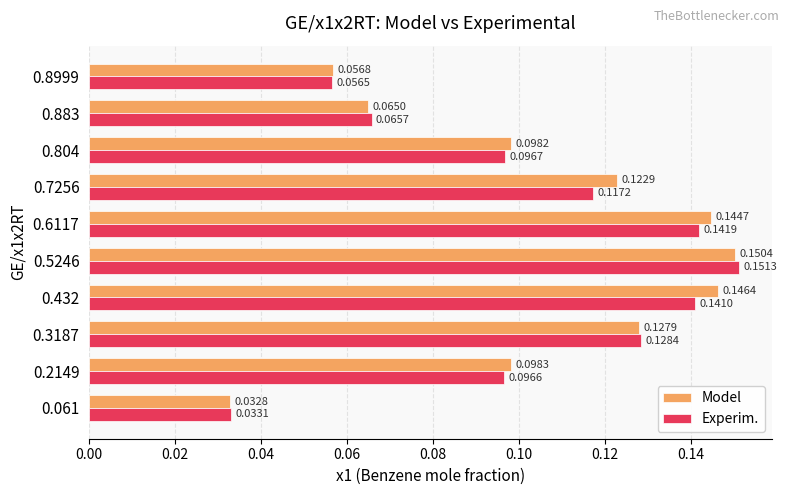

Rank the categories by Model value from lowest to highest.

0.061, 0.8999, 0.883, 0.804, 0.2149, 0.7256, 0.3187, 0.6117, 0.432, 0.5246